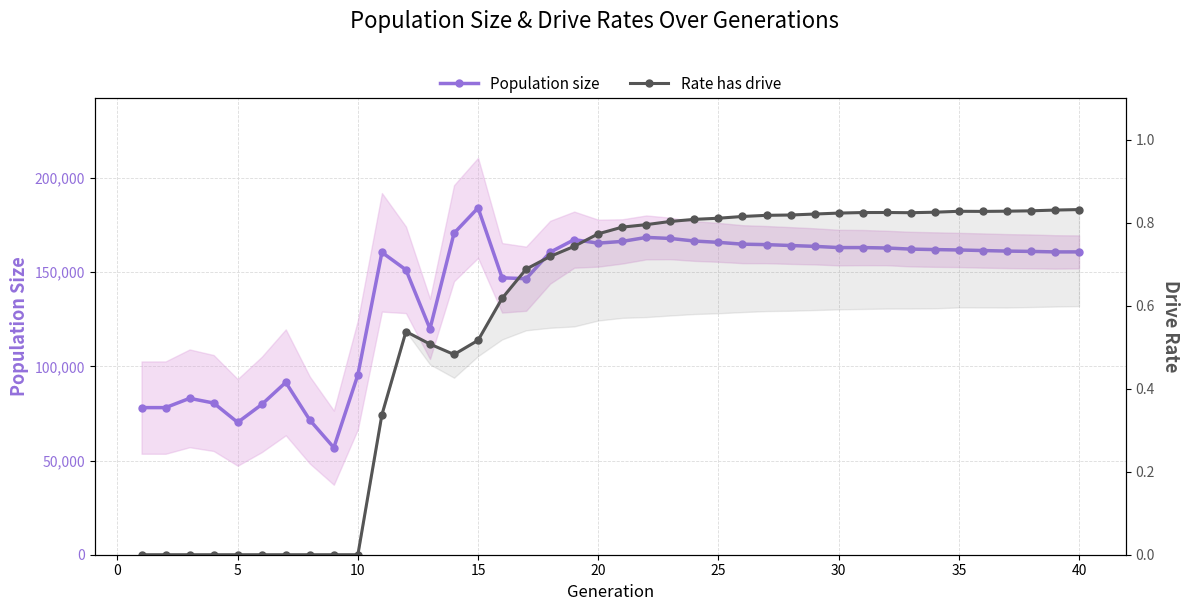

Reading left to right, extract all data points from this chart.

Population size: 78124.0	78118.0	83049.0	80564.0	70273.0	79778.0	91534.0	71510.0	56864.0	95547.0	160587.0	151292.0	119945.0	170746.0	184196.0	147051.0	146579.0	160660.0	167323.0	165465.0	166389.0	168518.0	167958.0	166584.0	165885.0	164922.0	164685.0	164208.0	163763.0	163111.0	163115.0	162889.0	162300.0	162053.0	161845.0	161537.0	161250.0	161077.0	160811.0	160818.0
Rate has drive: 0.0	0.0	0.0	0.0	0.0	0.0	0.0	0.0	0.0	0.0	0.3	0.5	0.5	0.5	0.5	0.6	0.7	0.7	0.7	0.8	0.8	0.8	0.8	0.8	0.8	0.8	0.8	0.8	0.8	0.8	0.8	0.8	0.8	0.8	0.8	0.8	0.8	0.8	0.8	0.8